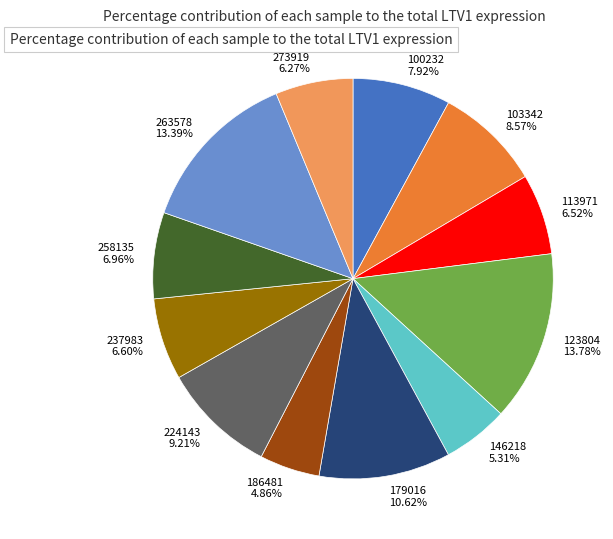

To the nearest percent, what percentage of the pie is 113971?

7%